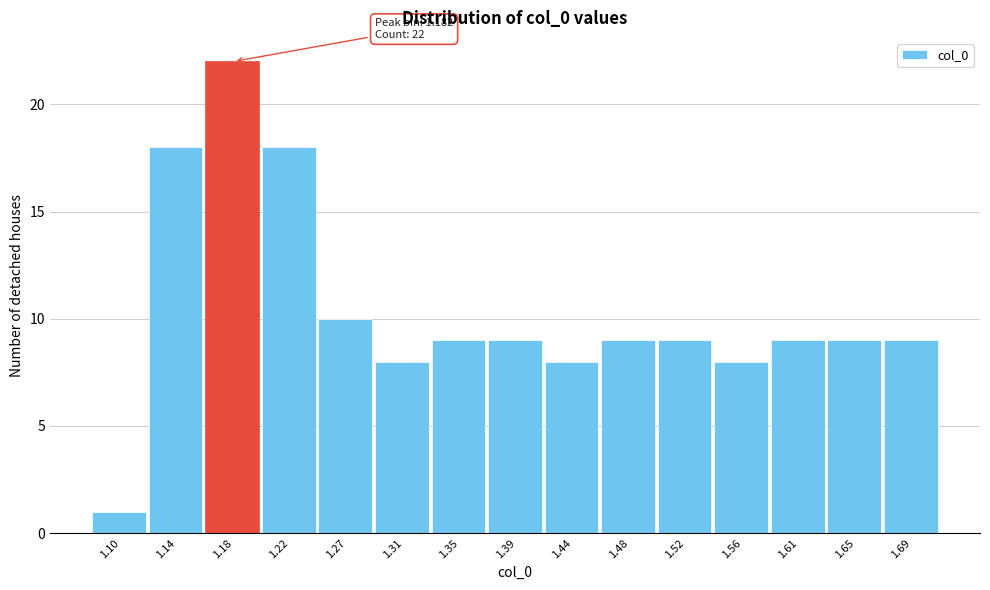

Which range on the x-axis has the tallest bar?

1.160 to 1.205